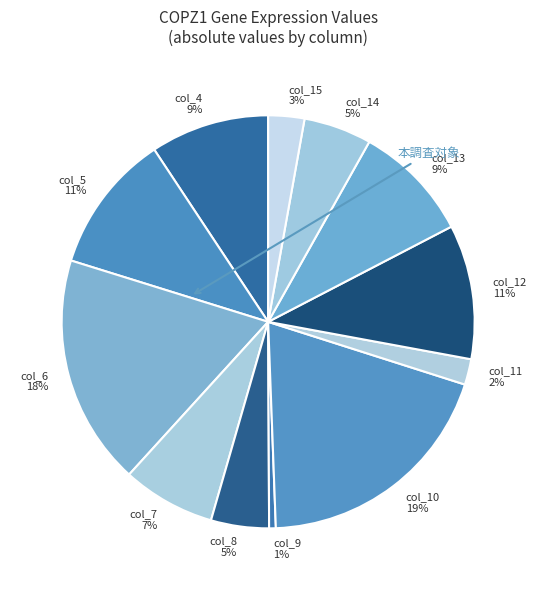

To the nearest percent, what portion does col_5 represent?

11%